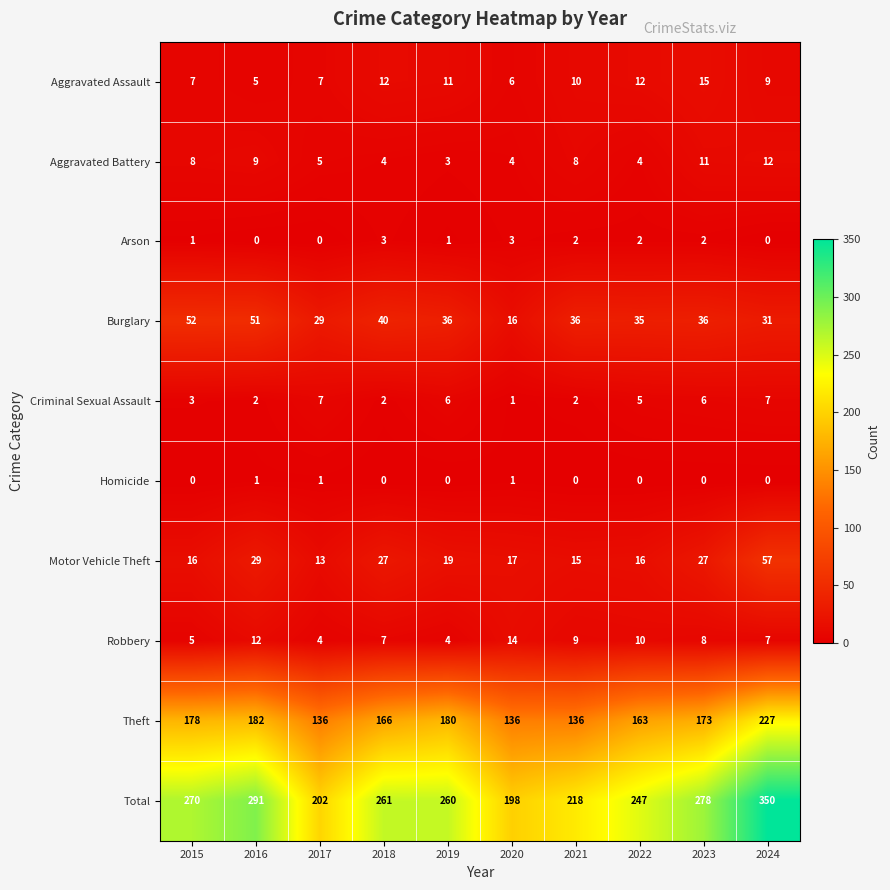

How many values in the Arson series are below 2?

5